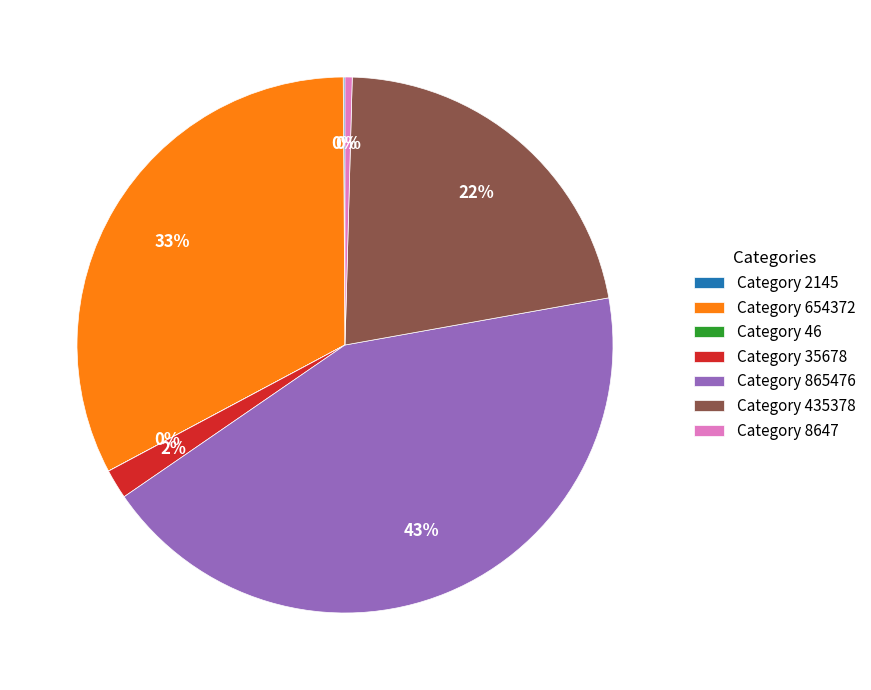

Which slice is the largest?

Category 865476